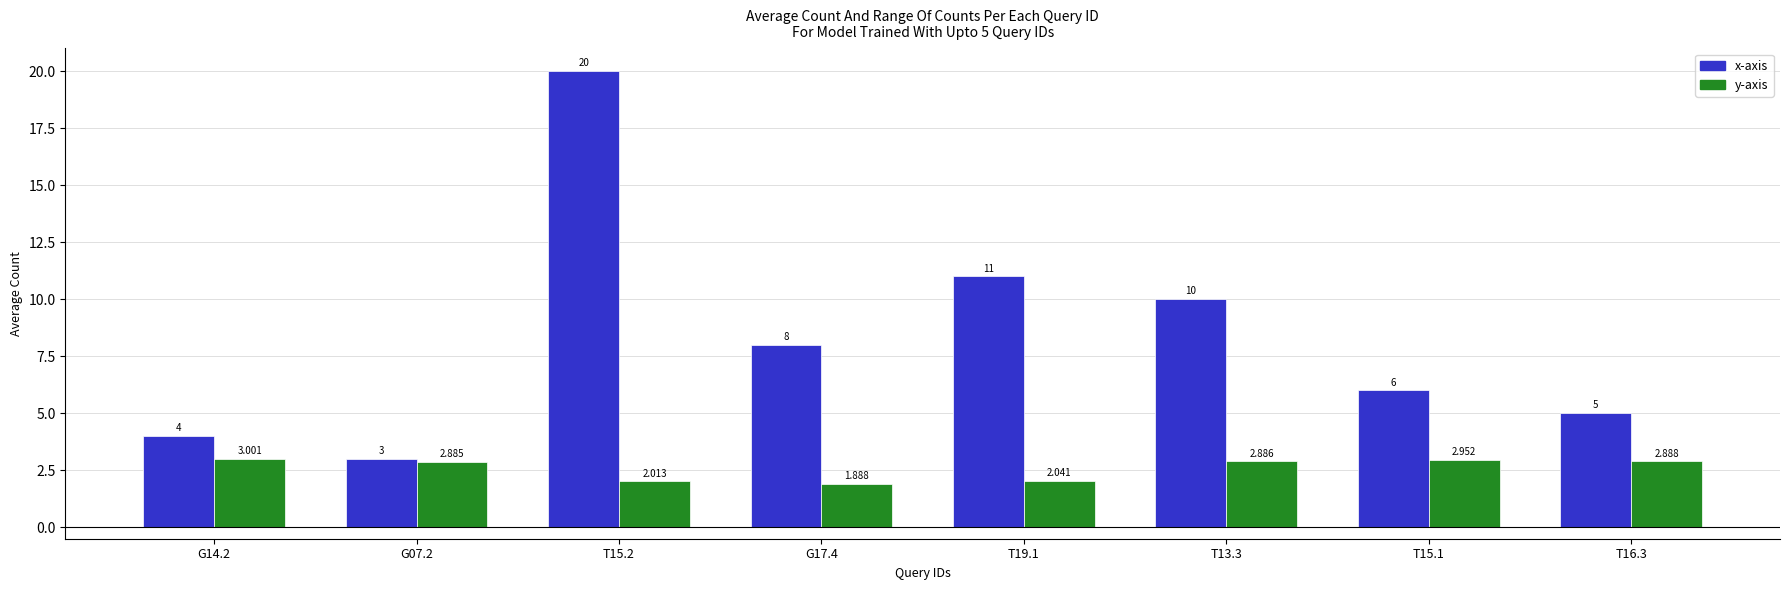

Is it true that y-axis equals 2.9 at G07.2?

True